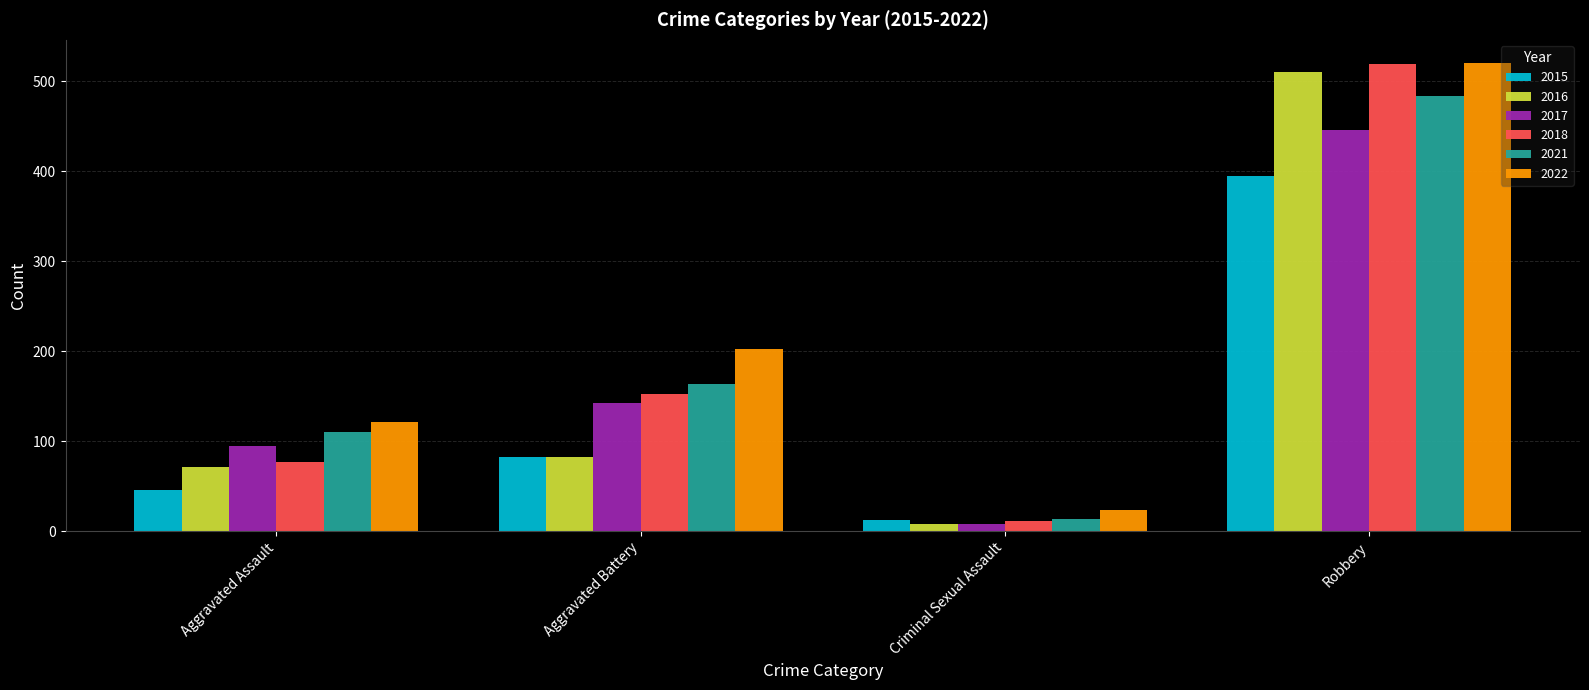

List the labels in order of 2016 value, smallest first.

Criminal Sexual Assault, Aggravated Assault, Aggravated Battery, Robbery